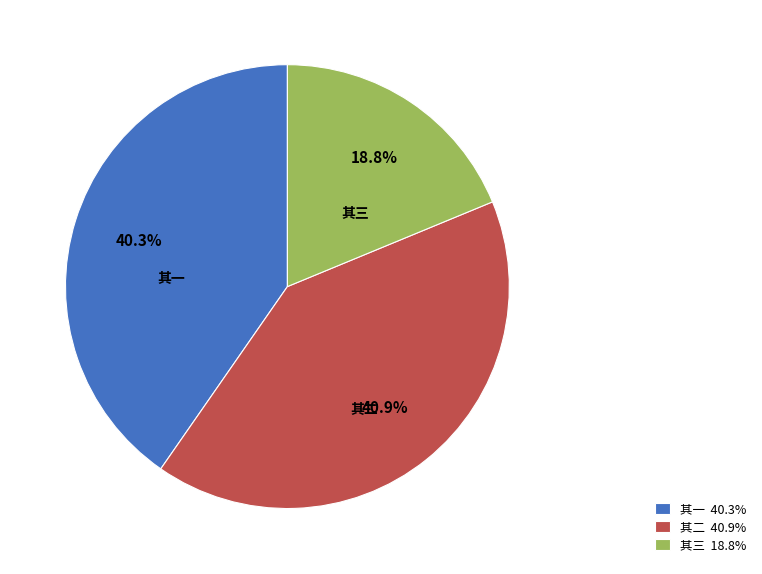

What portion of the pie excludes 其一?

59.7%